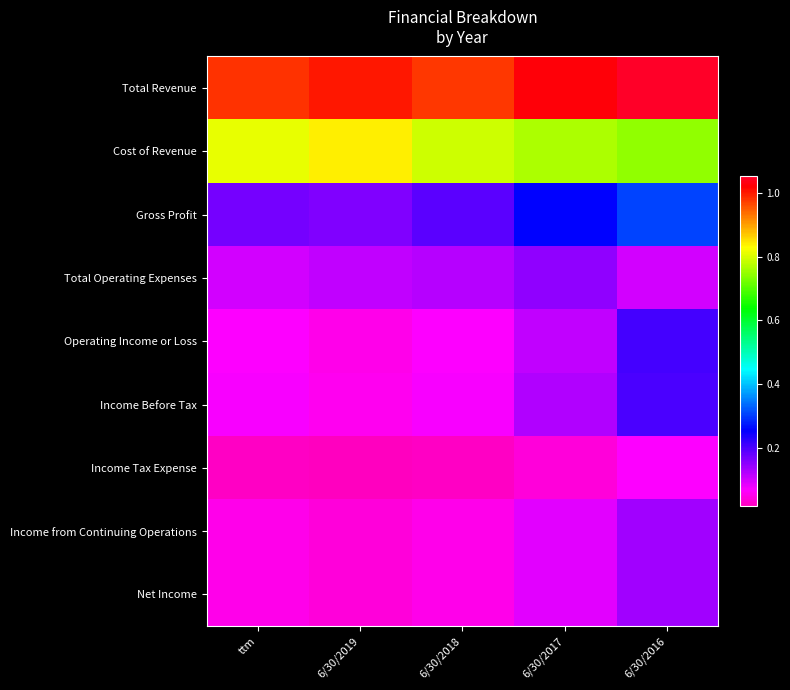

What is the minimum value shown in the chart?

162680